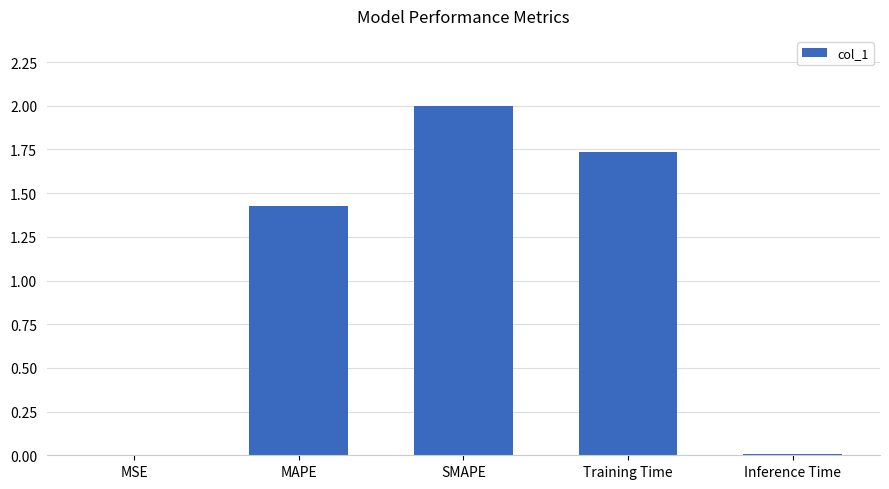

Which has a higher value, MSE or MAPE?

MAPE